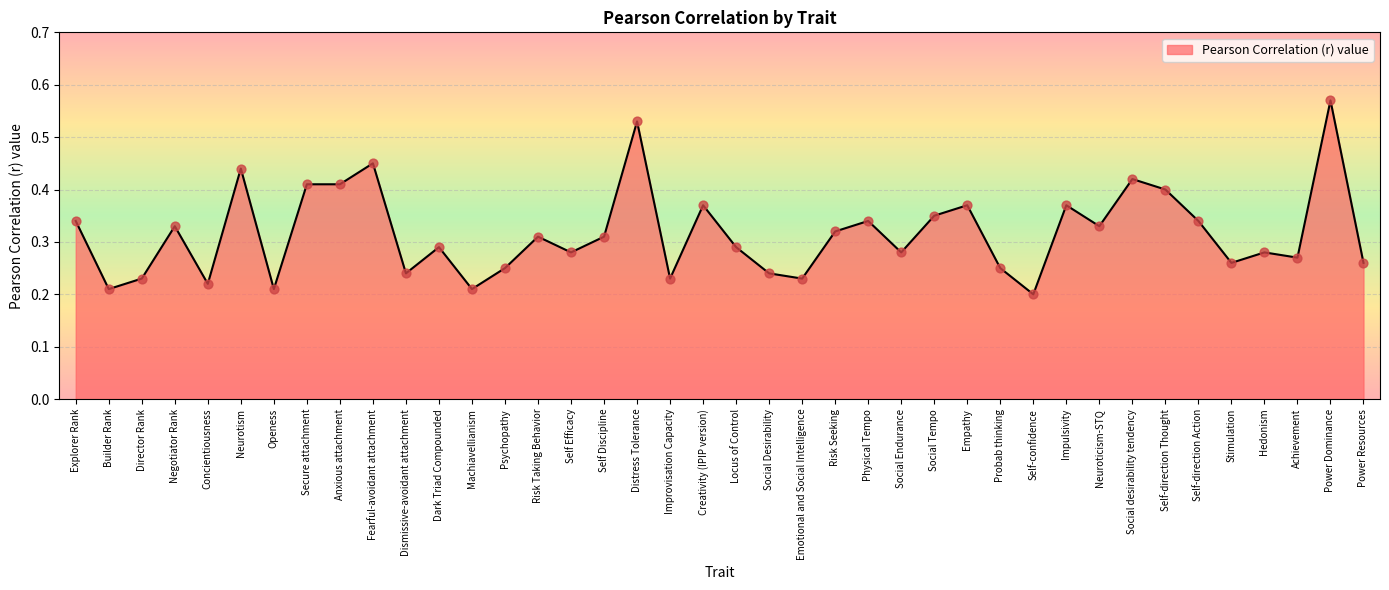

What is the change in value from Fearful-avoidant attachment to Dismissive-avoidant attachment?

-0.2